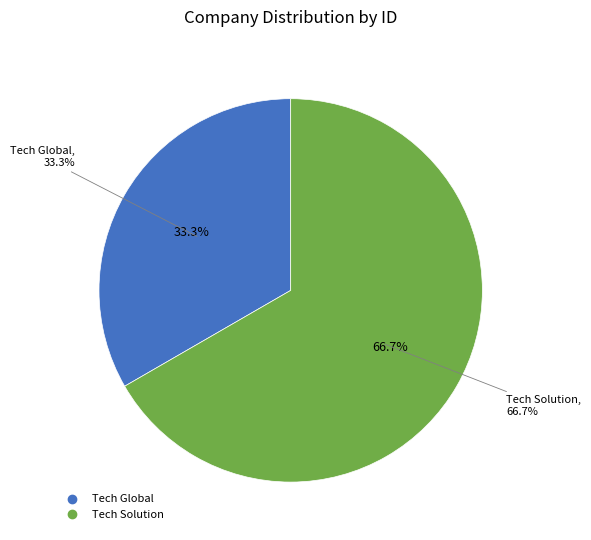

The Tech Global slice represents 47% of the pie. True or false?

False